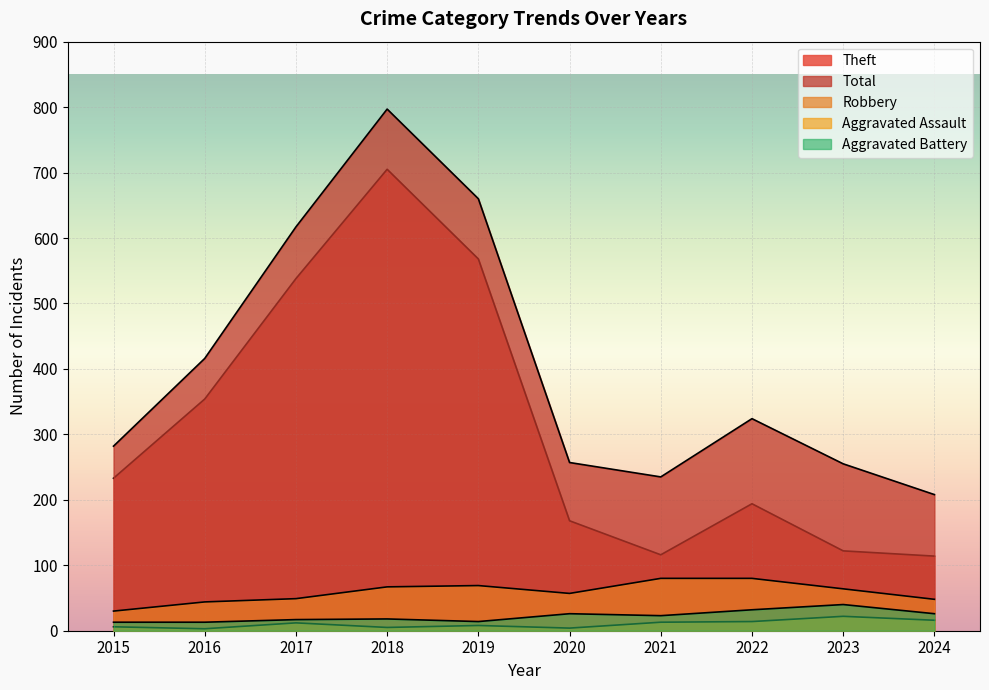

List the labels in order of Aggravated Assault value, largest first.

2023, 2024, 2022, 2021, 2017, 2019, 2015, 2018, 2020, 2016